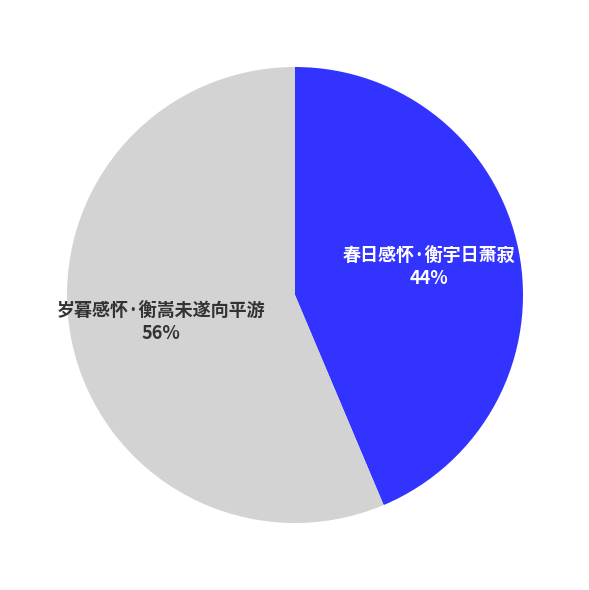

Combined, do 春日感怀·衡宇日萧寂 44% and 岁暮感怀·衡嵩未遂向平游 56% account for over 50%?

Yes